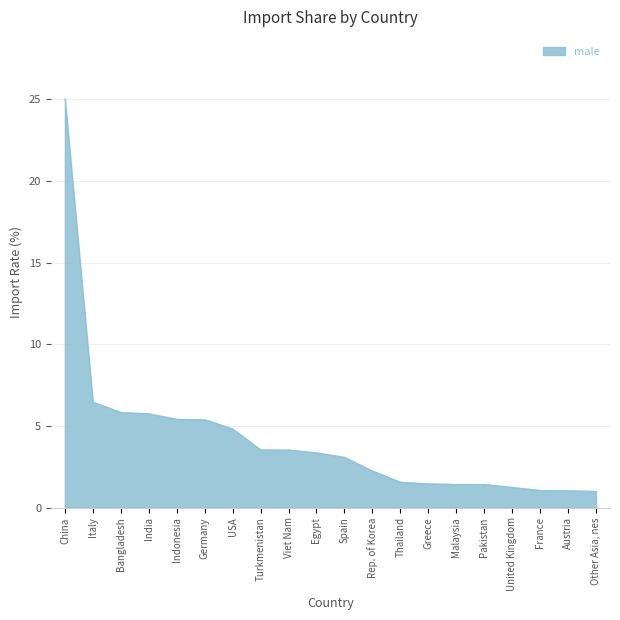

Does the chart display data point markers on the line(s)?

No